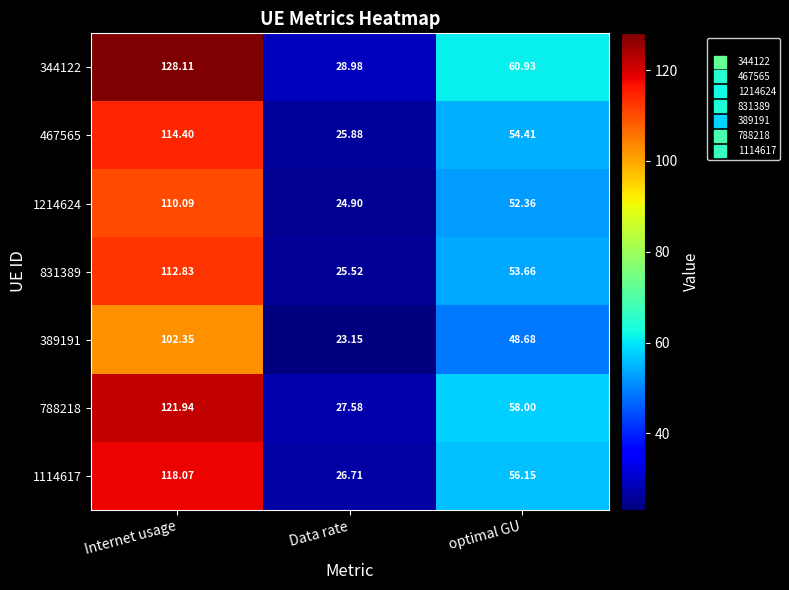

List the labels in order of 467565 value, smallest first.

Data rate, optimal GU, Internet usage